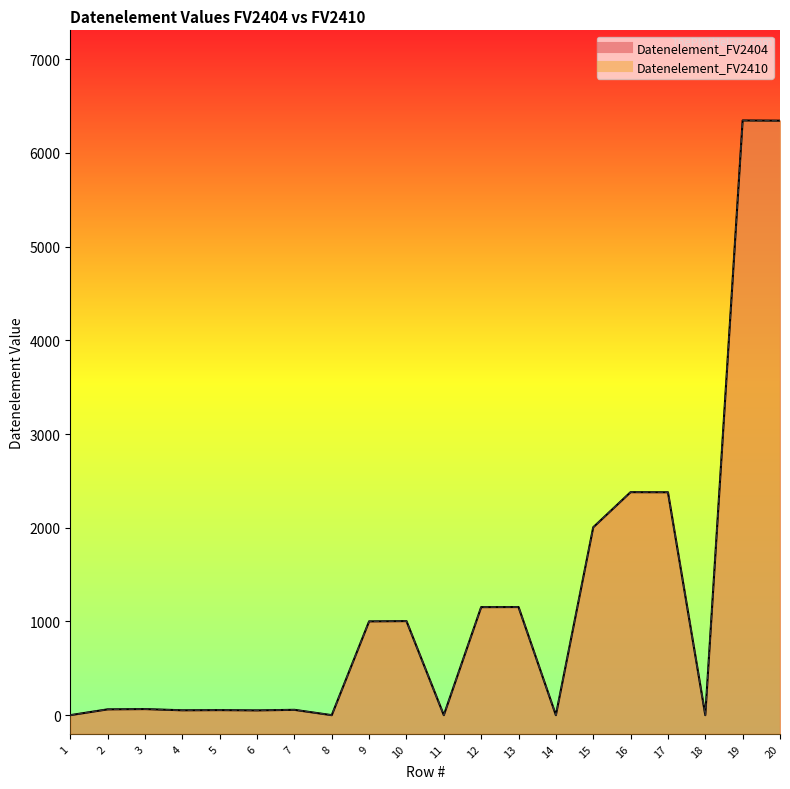

Reading left to right, what are all the values shown in this chart?

Datenelement_FV2404: 0	62	65	52	54	51	57	0	1001	1004	0	1153	1154	0	2005	2380	2379	0	6347	6345
Datenelement_FV2410: 0	62	65	52	54	51	57	0	1001	1004	0	1153	1154	0	2005	2380	2379	0	6347	6345